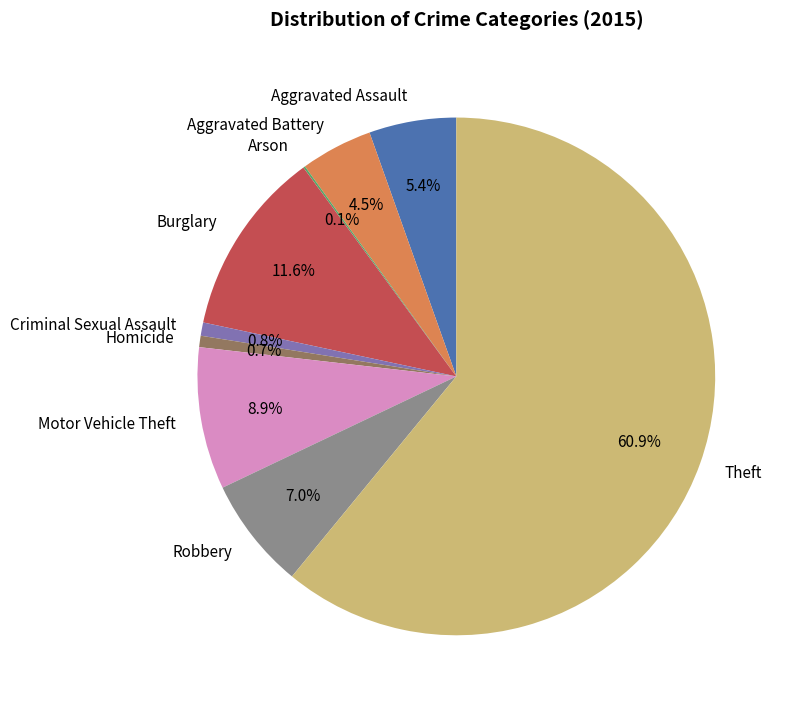

Is it true that Burglary is 4% of the pie?

False